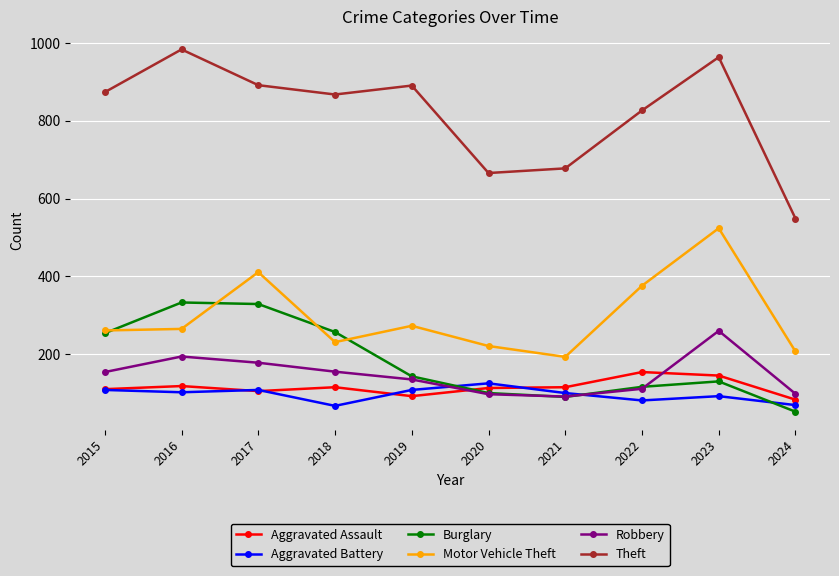

What are all the series names shown in the legend?

Aggravated Assault, Aggravated Battery, Burglary, Motor Vehicle Theft, Robbery, Theft